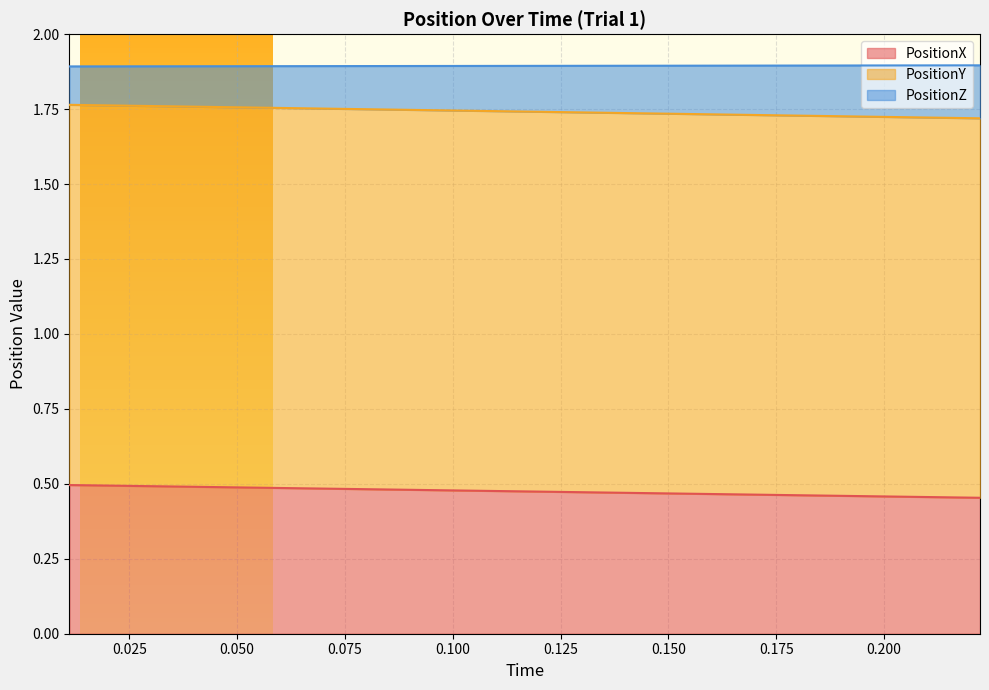

What is the difference between the highest and lowest values at 0.1444445?

1.4